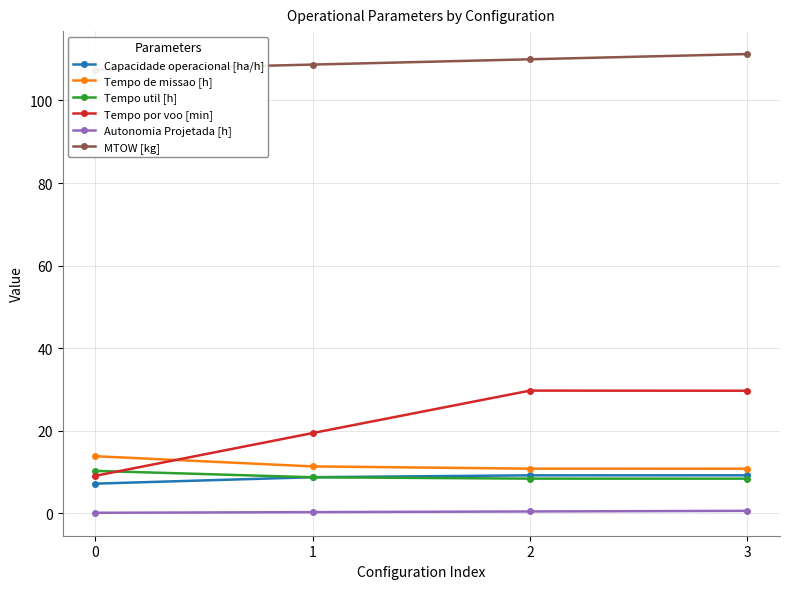

List the labels in order of MTOW [kg] value, smallest first.

0, 1, 2, 3